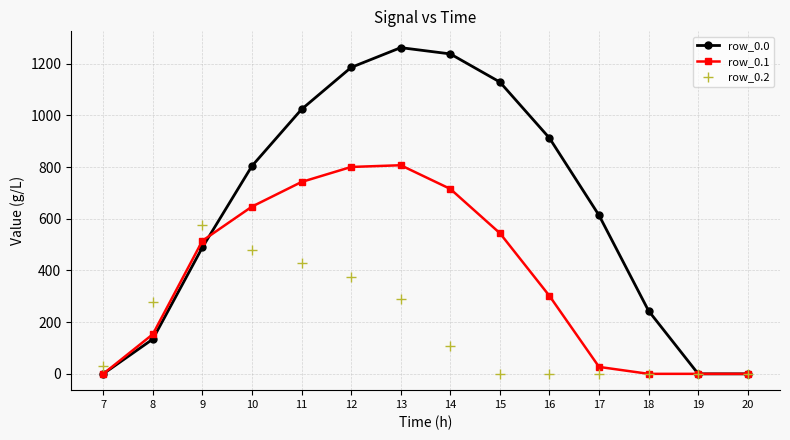

Reading left to right, what are all the values shown in this chart?

row_0.0: 0.0	134.3	489.3	804.0	1023.2	1185.2	1261.6	1237.4	1128.6	911.8	613.0	243.5	0.0	0.0
row_0.1: 0.0	153.2	514.8	646.9	742.1	800.2	806.9	715.3	544.1	301.4	26.8	0.0	0.0	0.0
row_0.2: 29.3	276.9	576.6	480.7	430.5	374.4	289.5	107.8	0.0	0.0	0.0	0.0	0.0	0.0